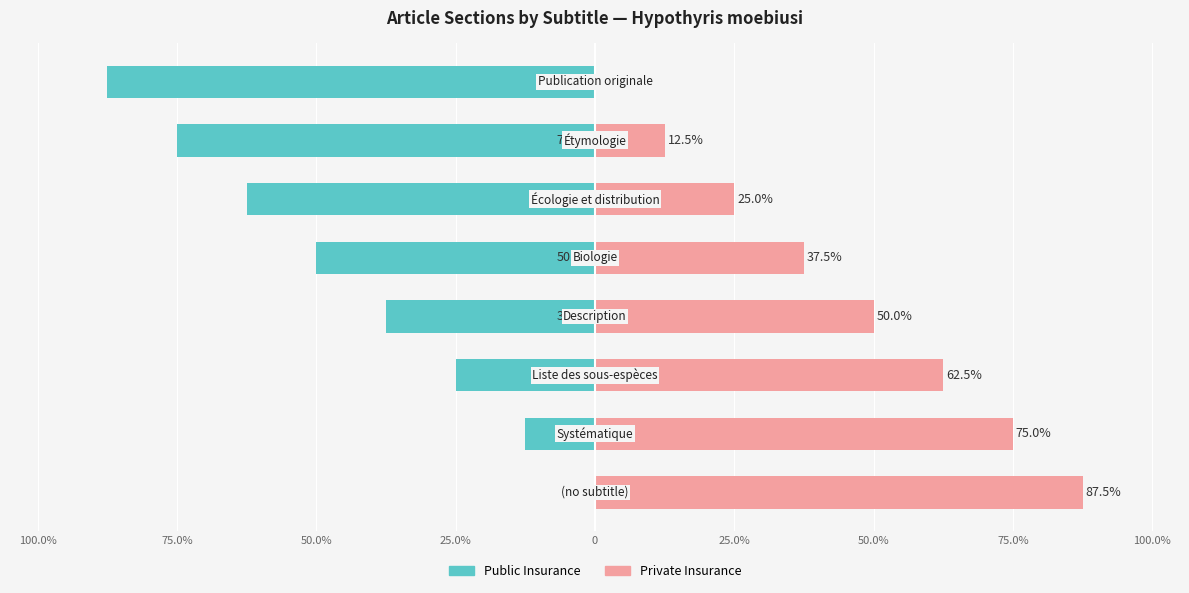

Which series has the largest total across all categories?

Private Insurance